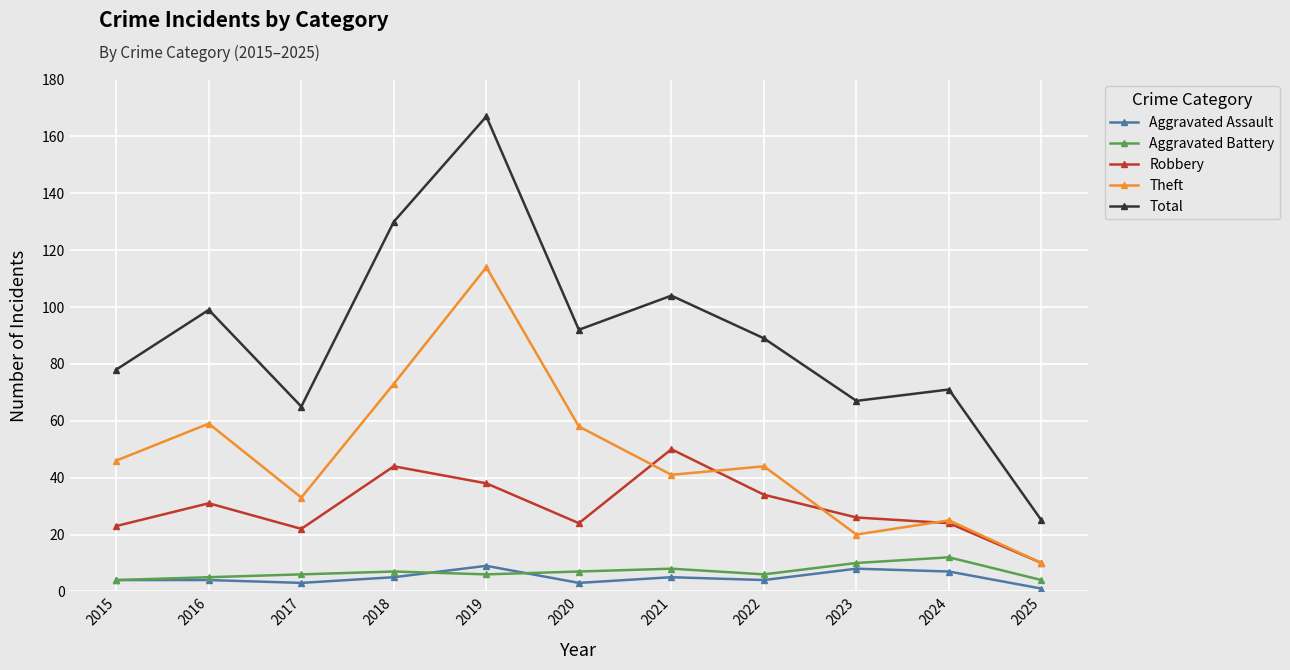

At which category does Total reach its first local peak?

2016